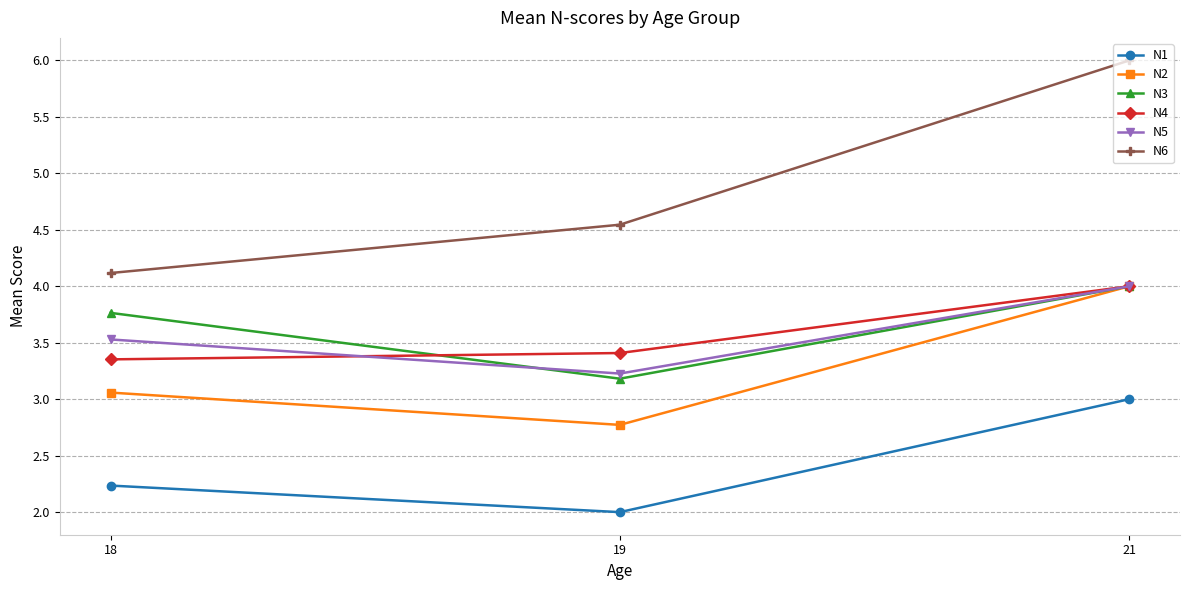

Rank the series at 19 from highest to lowest value.

N6, N4, N5, N3, N2, N1